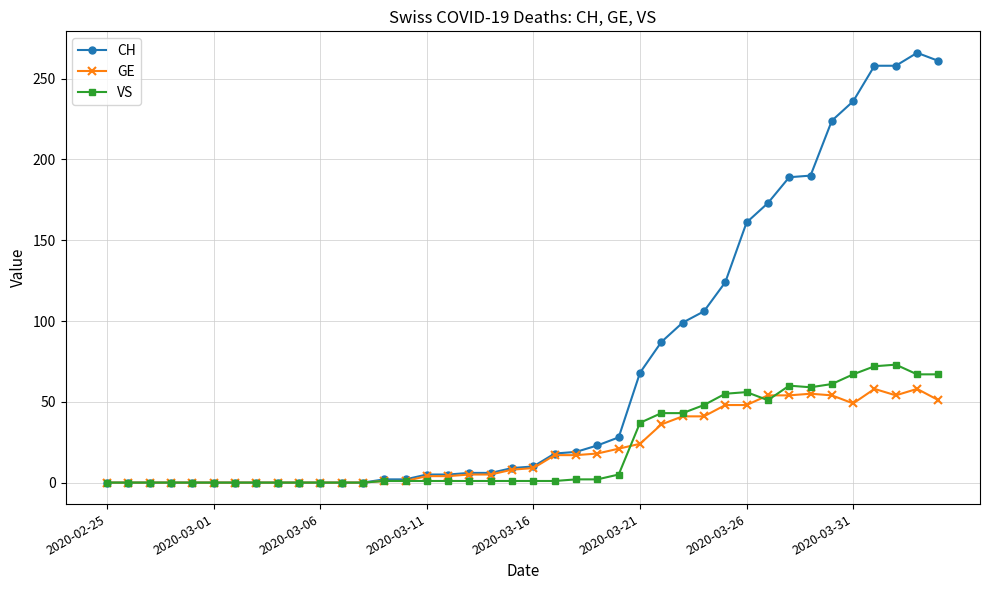

Which series has the largest total across all categories?

CH